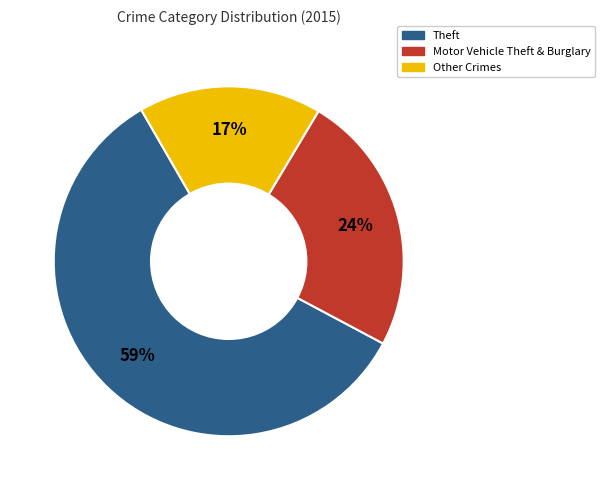

Which has a higher value, Theft or Motor Vehicle Theft & Burglary?

Theft